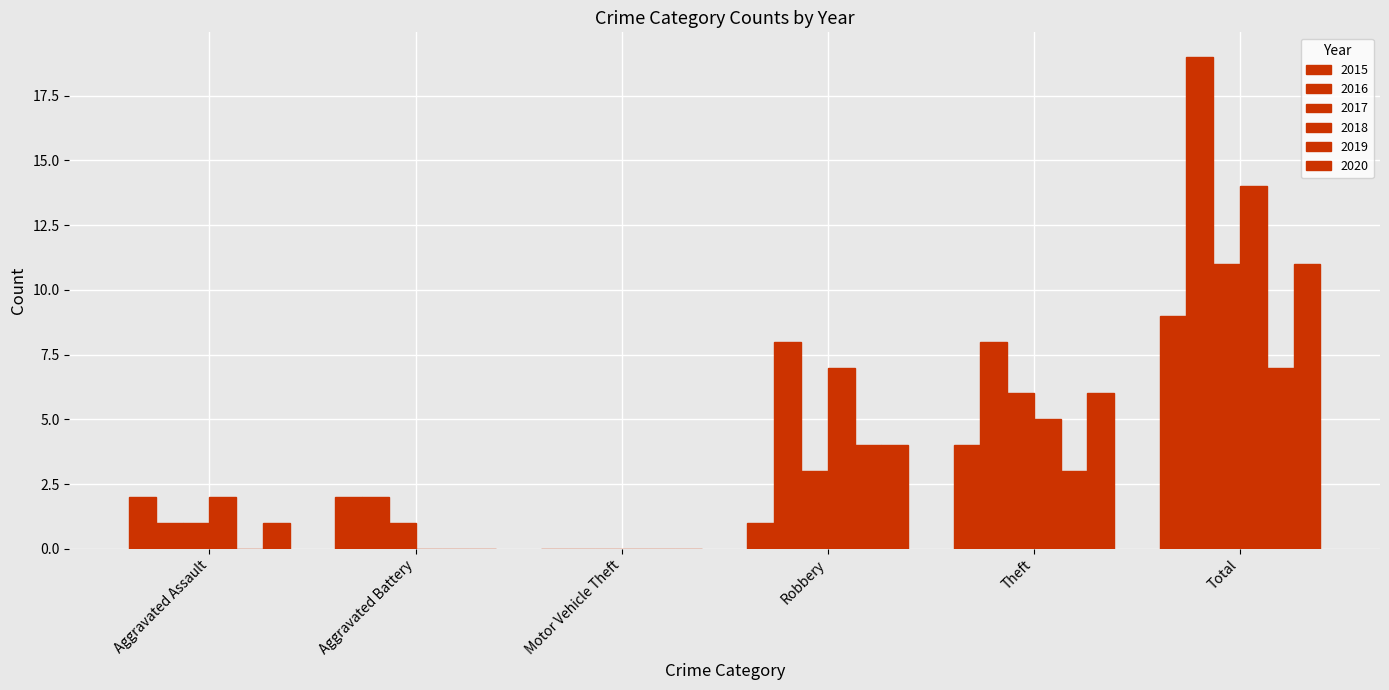

At which category is the sum across all series the highest?

Total